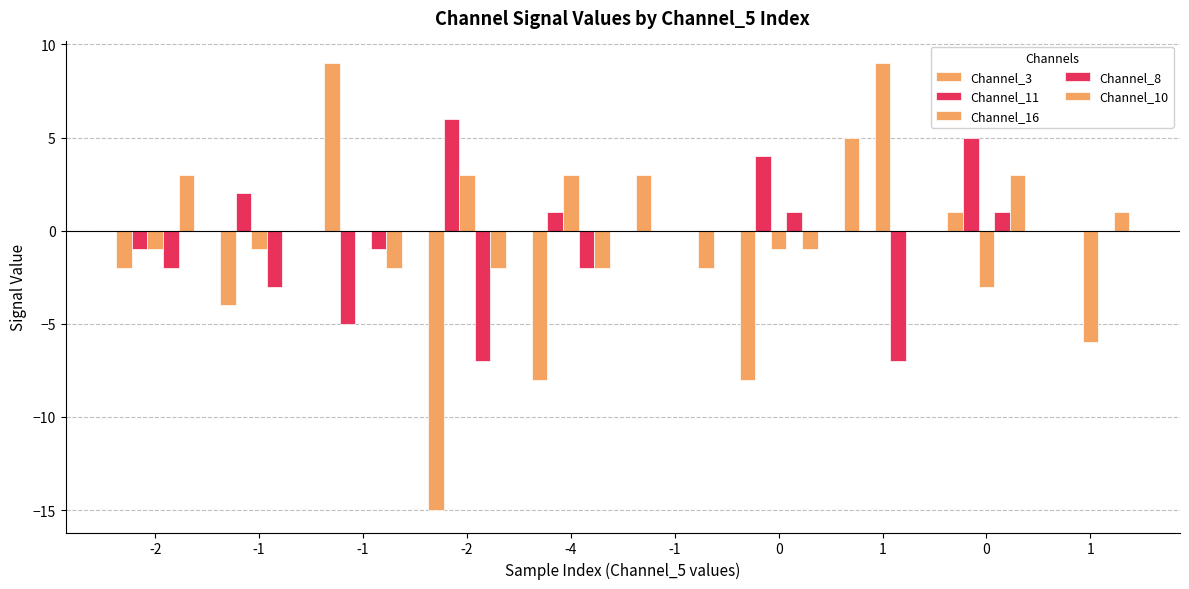

How many groups of bars are there?

10